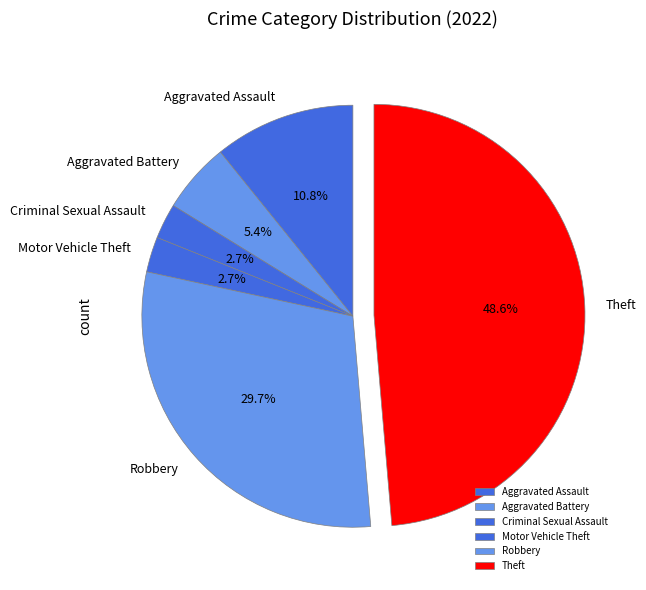

Between Aggravated Battery and Motor Vehicle Theft, which is larger?

Aggravated Battery